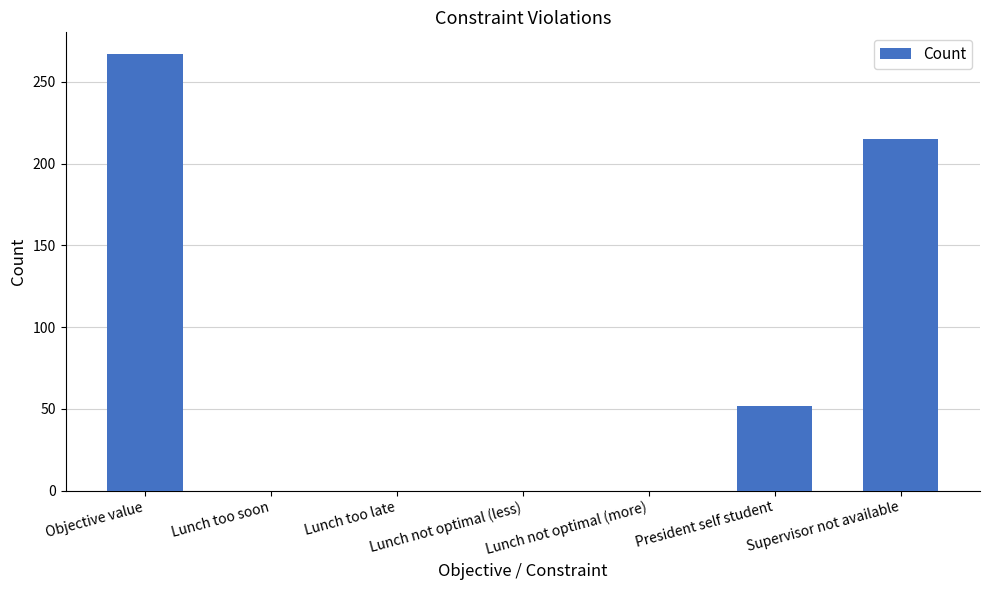

At which category does the chart reach its peak across all series?

Objective value